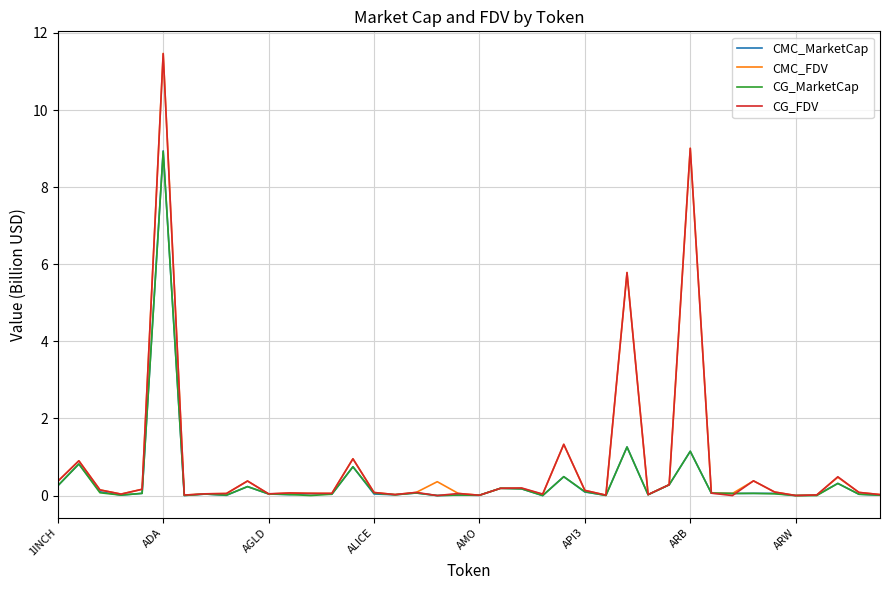

What is the sum of all CMC_MarketCap values?

15.8